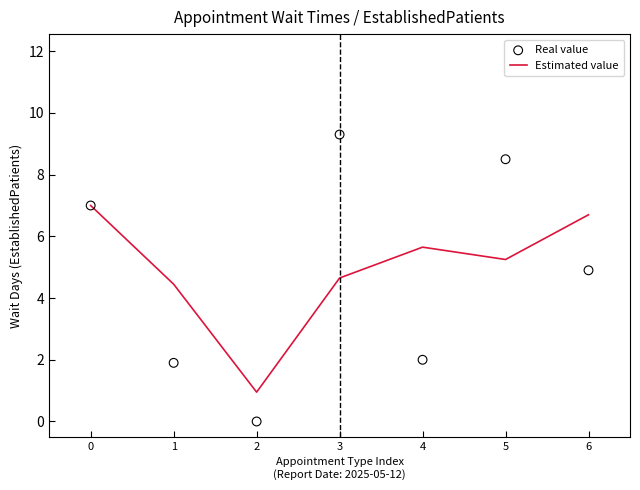

What is the total value across all series at 6?

11.6